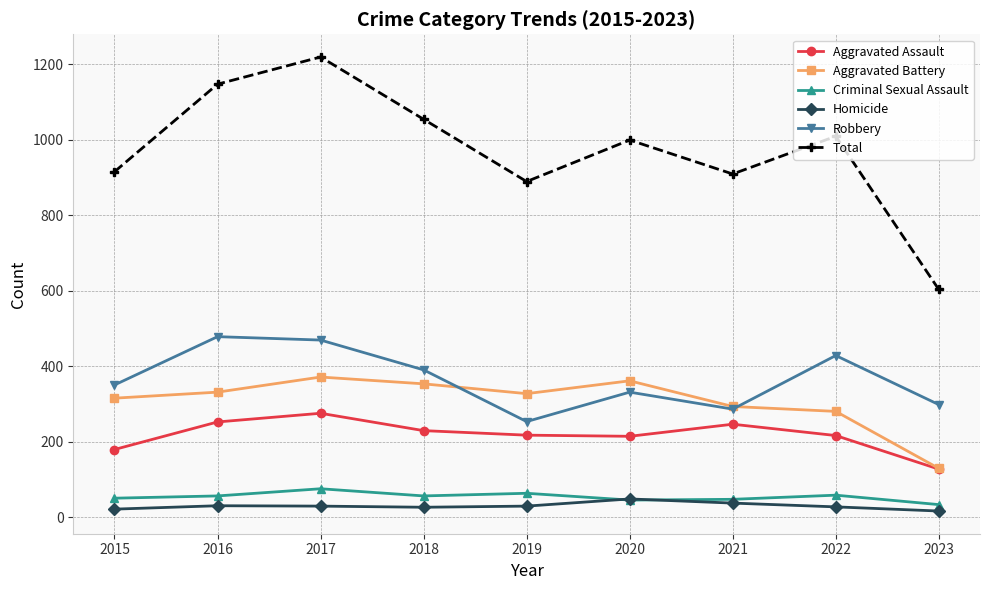

Is the value of Total at 2023 greater than the value of Criminal Sexual Assault at 2015?

Yes